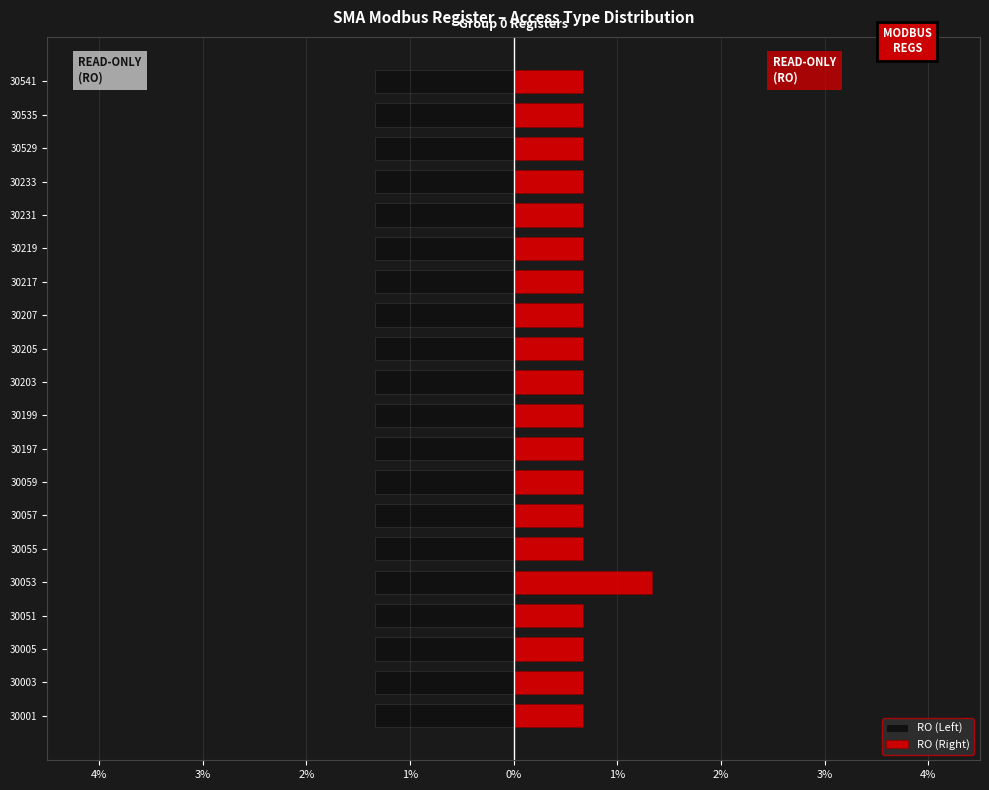

How many bars are there in each group?

2